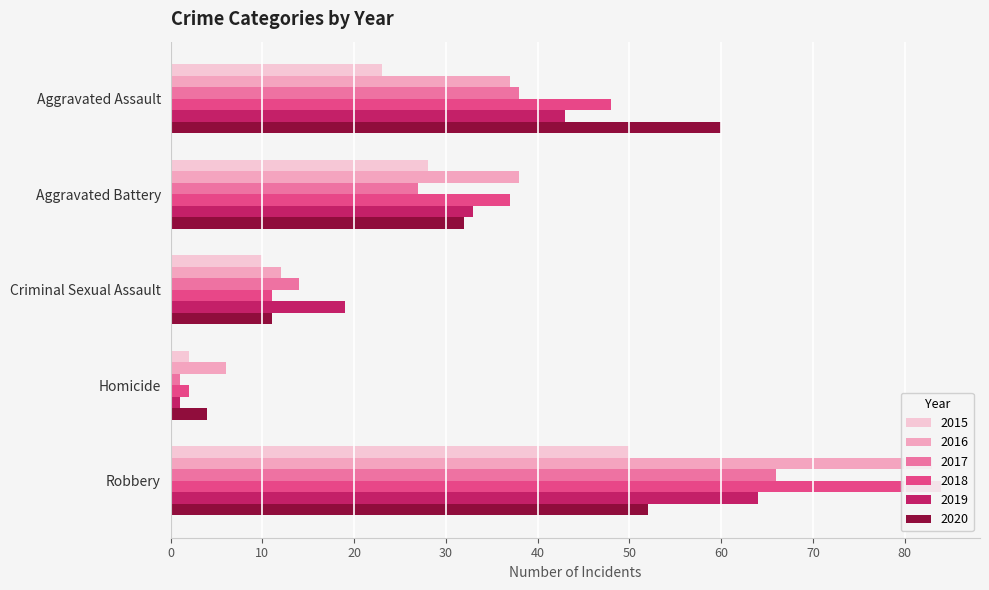

Reading left to right, list all the values displayed in this chart.

2015: 23	28	10	2	50
2016: 37	38	12	6	83
2017: 38	27	14	1	66
2018: 48	37	11	2	84
2019: 43	33	19	1	64
2020: 60	32	11	4	52